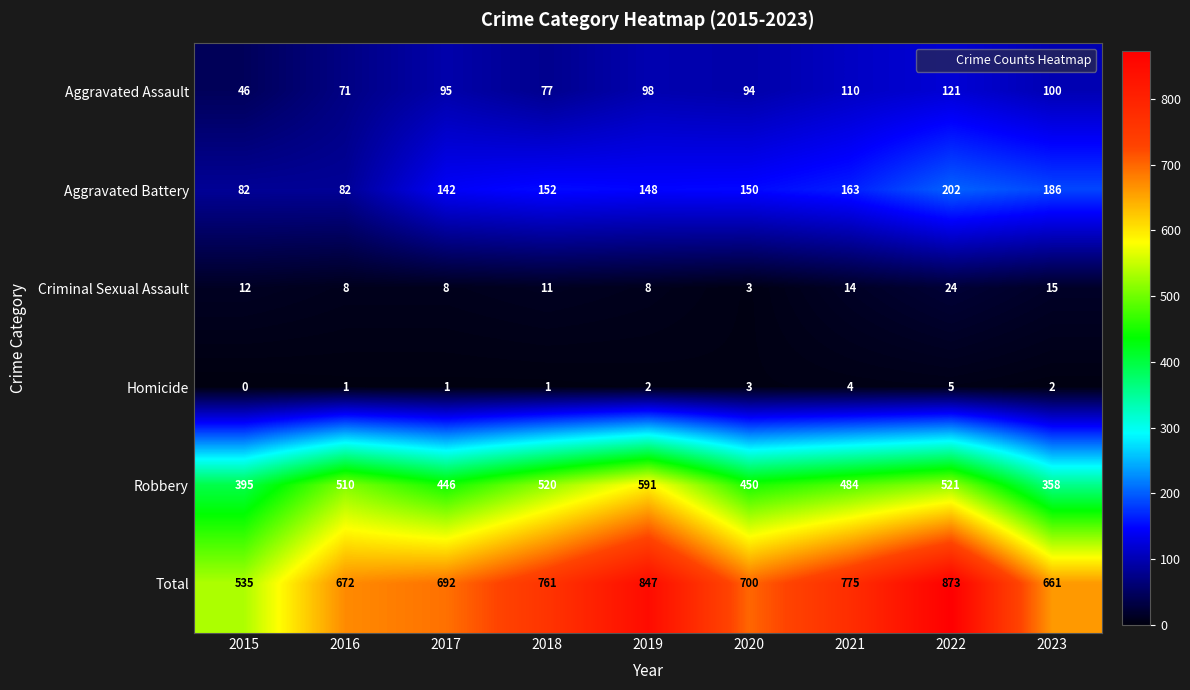

At 2021, list the series in order from largest to smallest.

Total, Robbery, Aggravated Battery, Aggravated Assault, Criminal Sexual Assault, Homicide